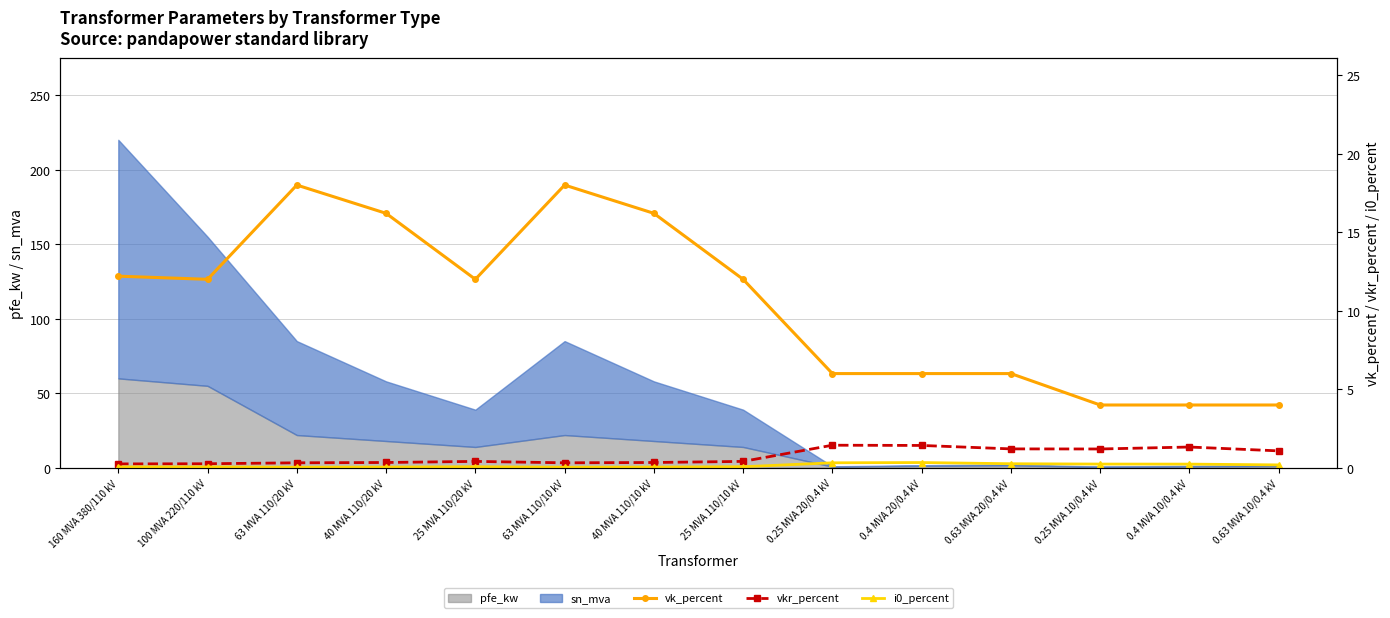

Which category has the highest value across all series?

63 MVA 110/20 kV